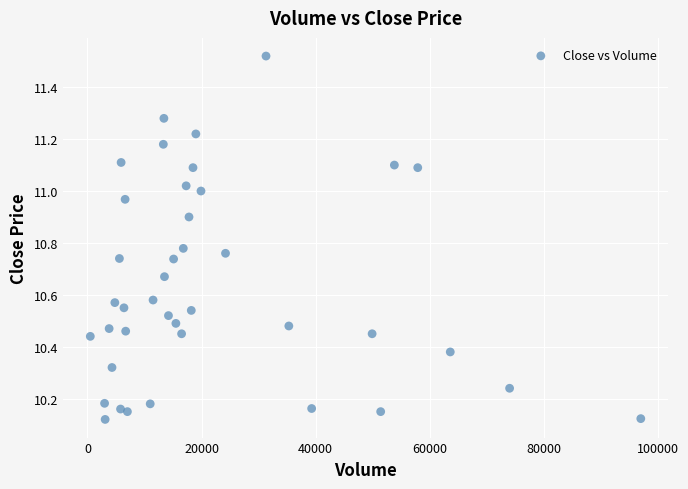

What is the range of X values (max minus min)?

96500.0